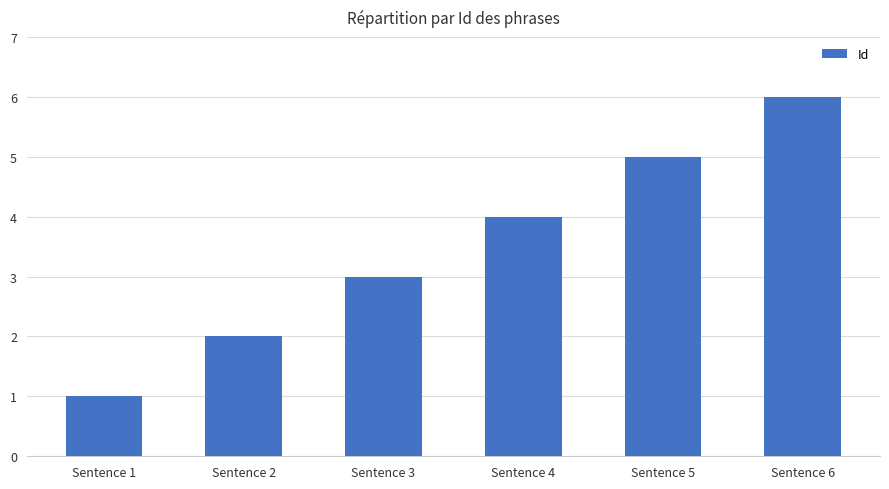

The value at Sentence 4 is 7. True or false?

False